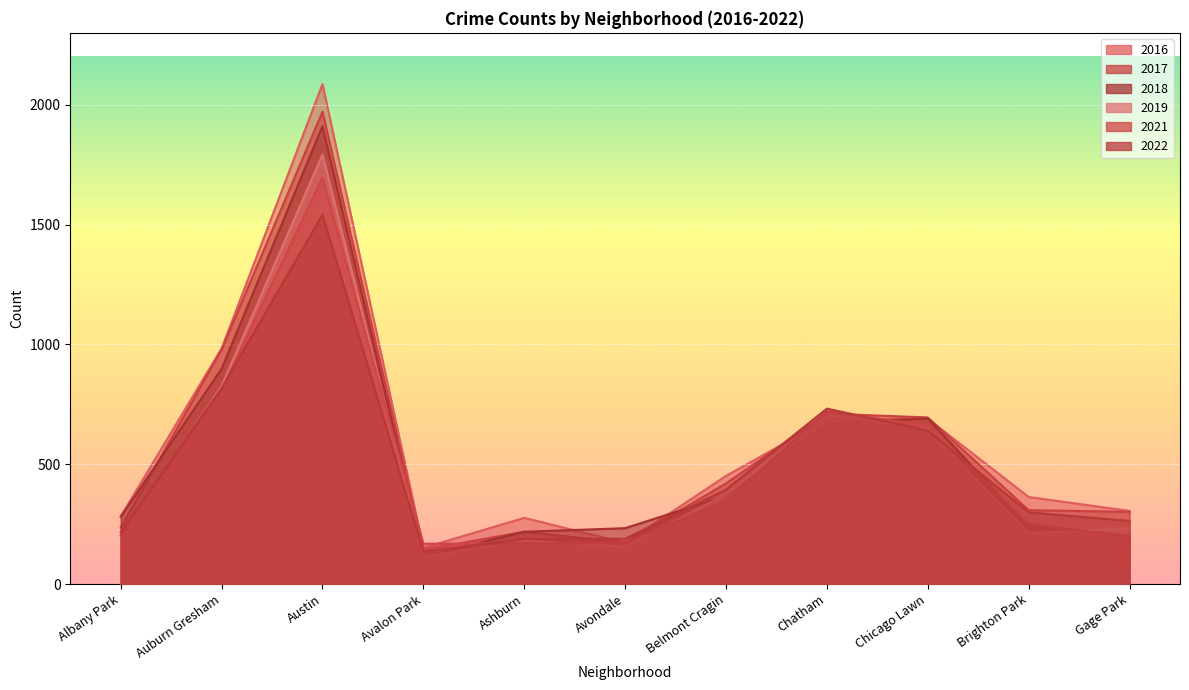

Reading left to right, transcribe all the data shown in this chart.

2017: 235	978	1971	143	218	172	420	711	695	308	301
2016: 282	983	2086	151	276	172	451	687	690	363	305
2022: 215	818	1541	135	188	189	394	732	640	299	263
2021: 203	811	1696	168	170	174	346	721	661	251	197
2018: 281	898	1911	115	218	233	368	670	691	239	204
2019: 199	826	1792	114	180	156	375	714	643	213	232